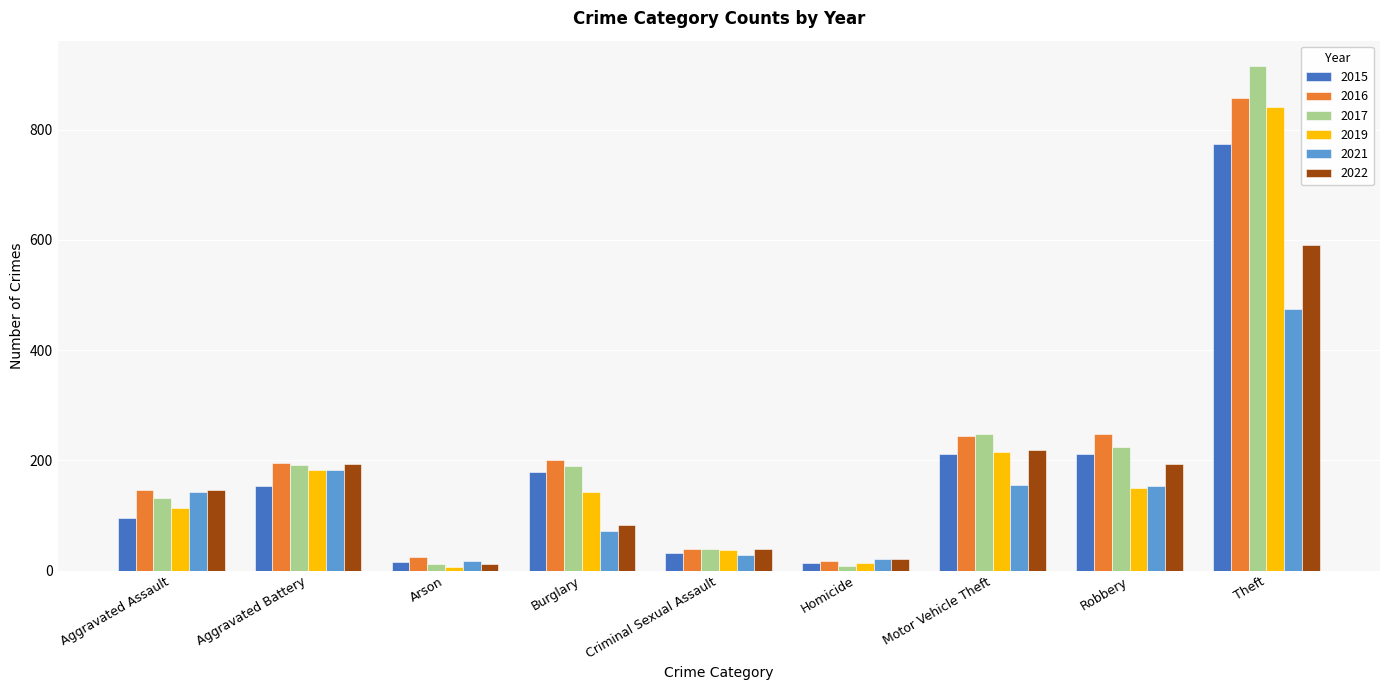

List the series in order of their peak value, highest first.

2017, 2016, 2019, 2015, 2022, 2021